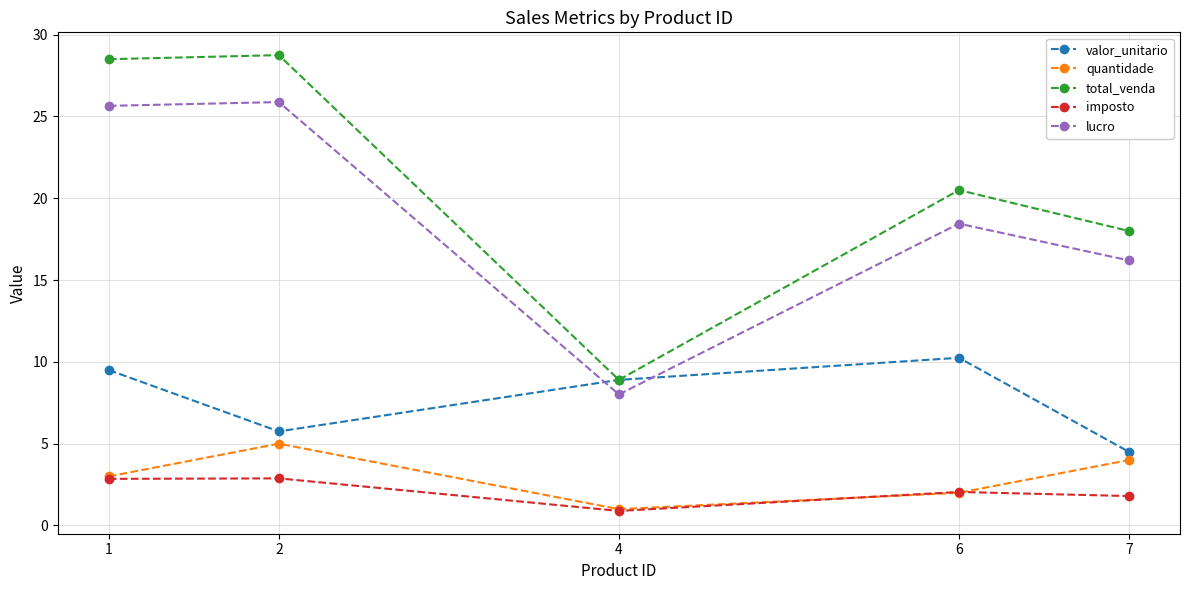

Rank the series by their maximum value, from highest to lowest.

total_venda, lucro, valor_unitario, quantidade, imposto